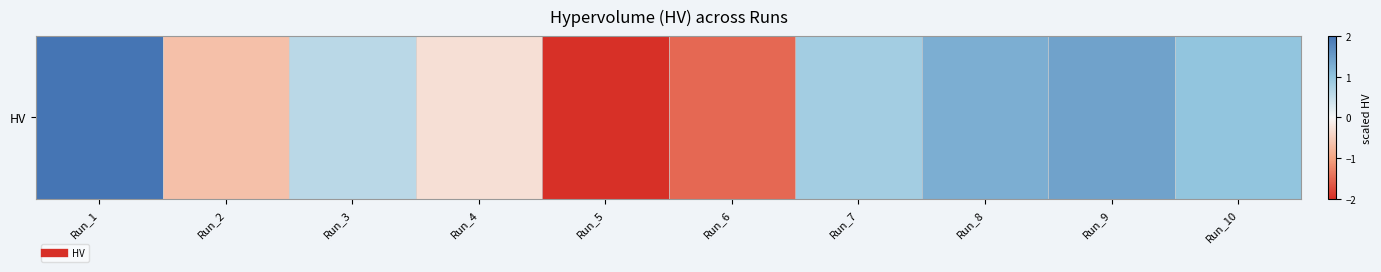

At which category does the chart reach its peak across all series?

Run_1